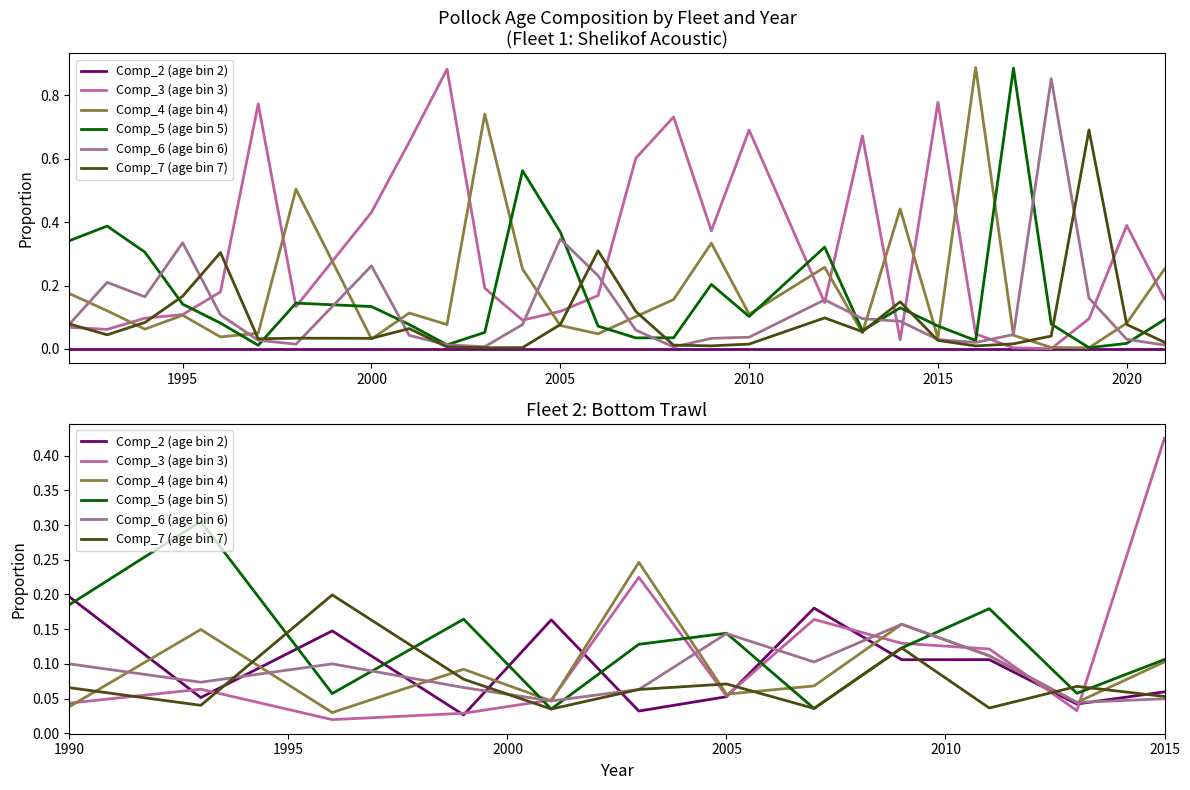

How many intersections are there between Comp_7 (age bin 7) and Comp_4 (age bin 4)?

7